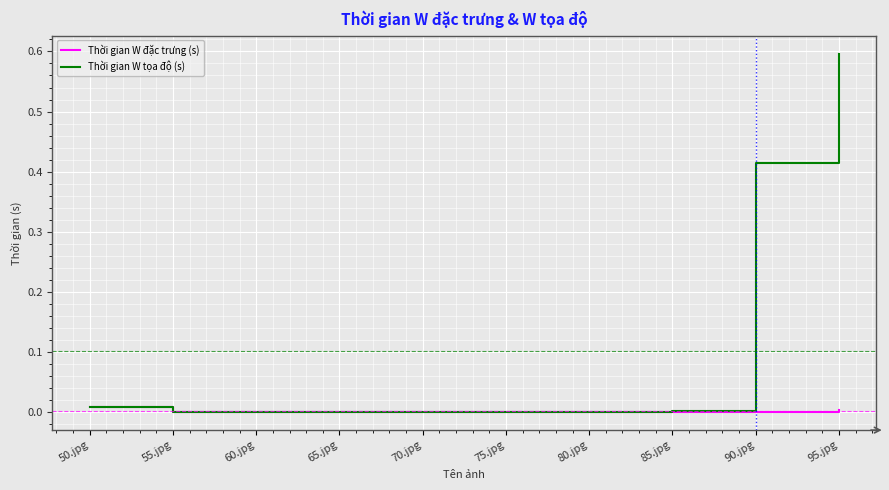

Is it true that Thời gian W đặc trưng (s) equals 0.0 at 55.jpg?

True